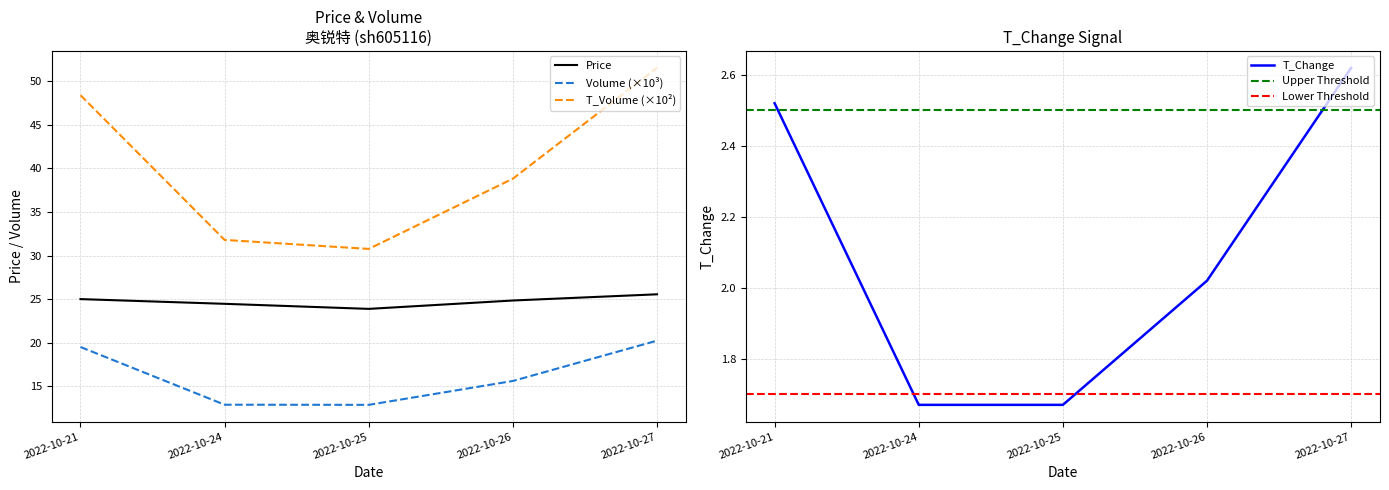

Which series has the largest range (max minus min)?

t_volume